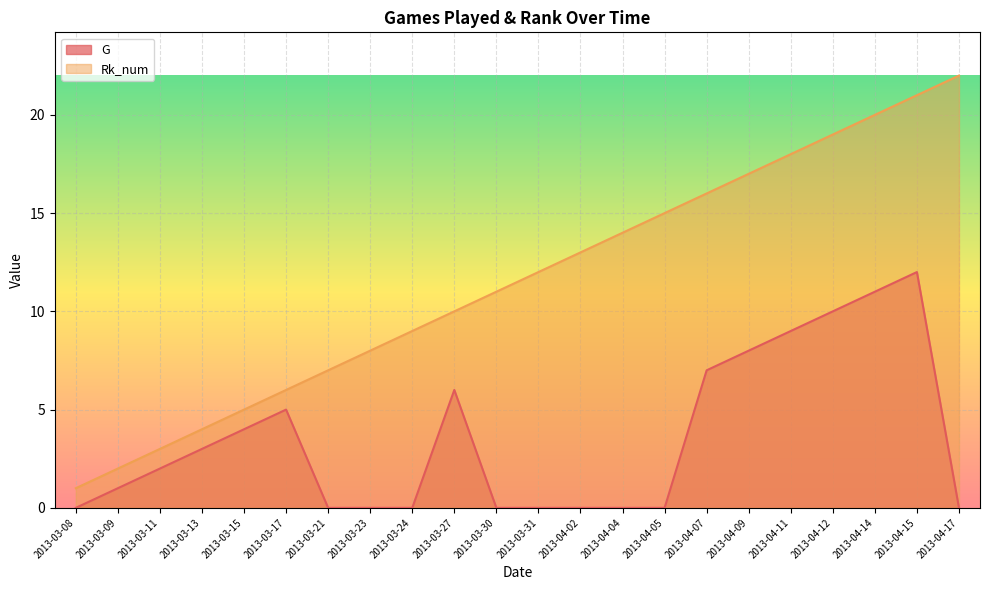

How many categories are shown in the chart?

22